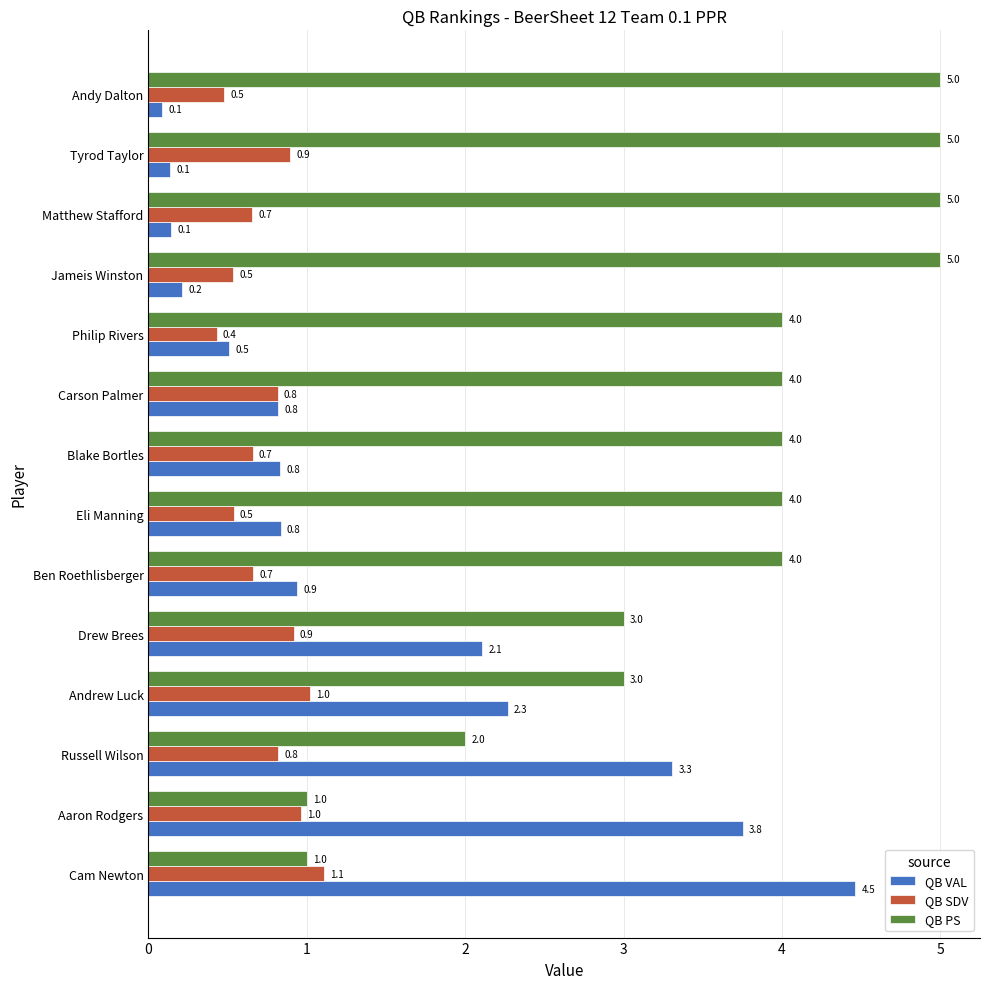

How many QB PS values are between 3 and 5?

11